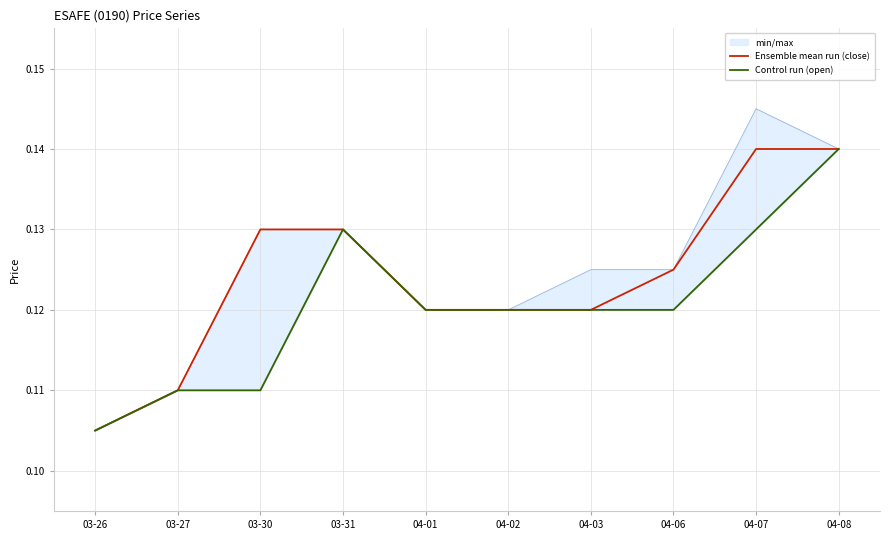

At which label does Ensemble mean run (close) reach its minimum?

03-26